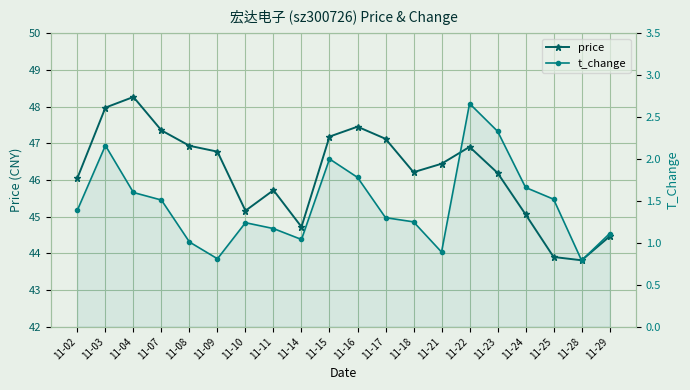

Reading right to left, extract all data points from this chart.

price: 11-29=44.5	11-28=43.8	11-25=43.9	11-24=45.1	11-23=46.2	11-22=46.9	11-21=46.4	11-18=46.2	11-17=47.1	11-16=47.5	11-15=47.2	11-14=44.7	11-11=45.7	11-10=45.2	11-09=46.8	11-08=46.9	11-07=47.4	11-04=48.3	11-03=48.0	11-02=46.0
t_change: 11-29=1.1	11-28=0.8	11-25=1.5	11-24=1.7	11-23=2.3	11-22=2.7	11-21=0.9	11-18=1.2	11-17=1.3	11-16=1.8	11-15=2.0	11-14=1.0	11-11=1.2	11-10=1.2	11-09=0.8	11-08=1.0	11-07=1.5	11-04=1.6	11-03=2.2	11-02=1.4